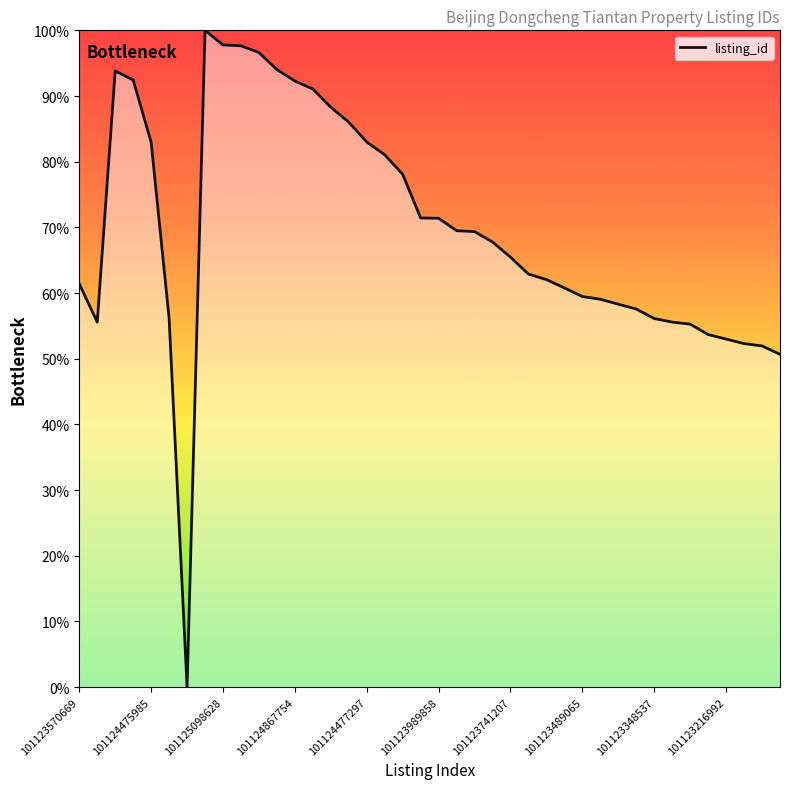

What is the greatest value displayed?

100.0